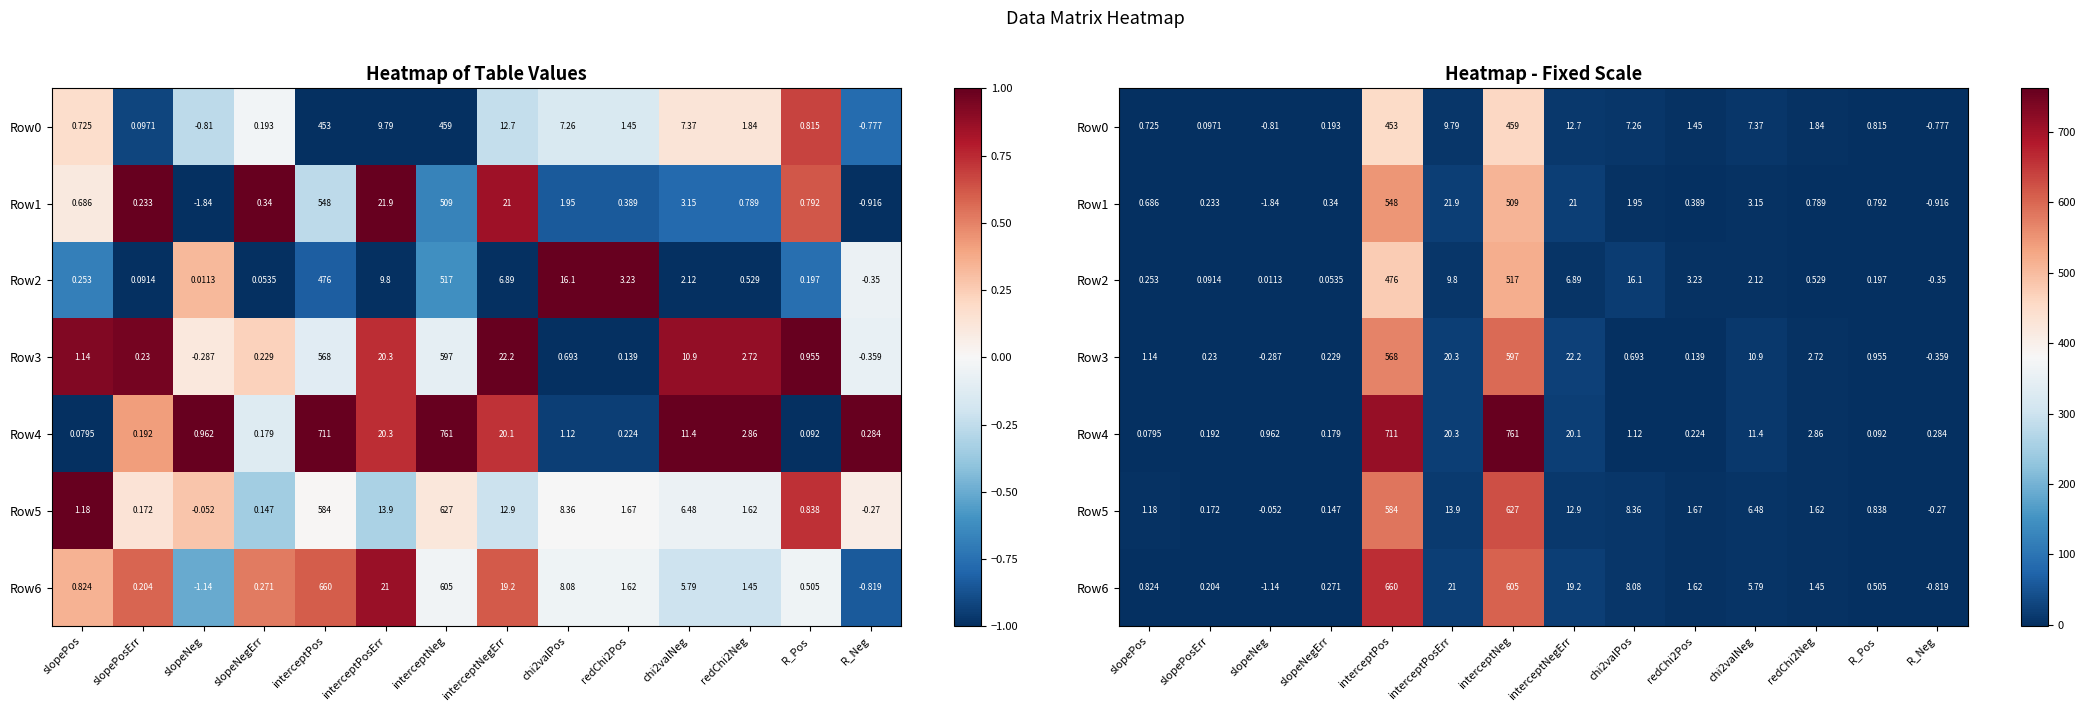

What is the spread (max minus min) of values at chi2valNeg?

9.3